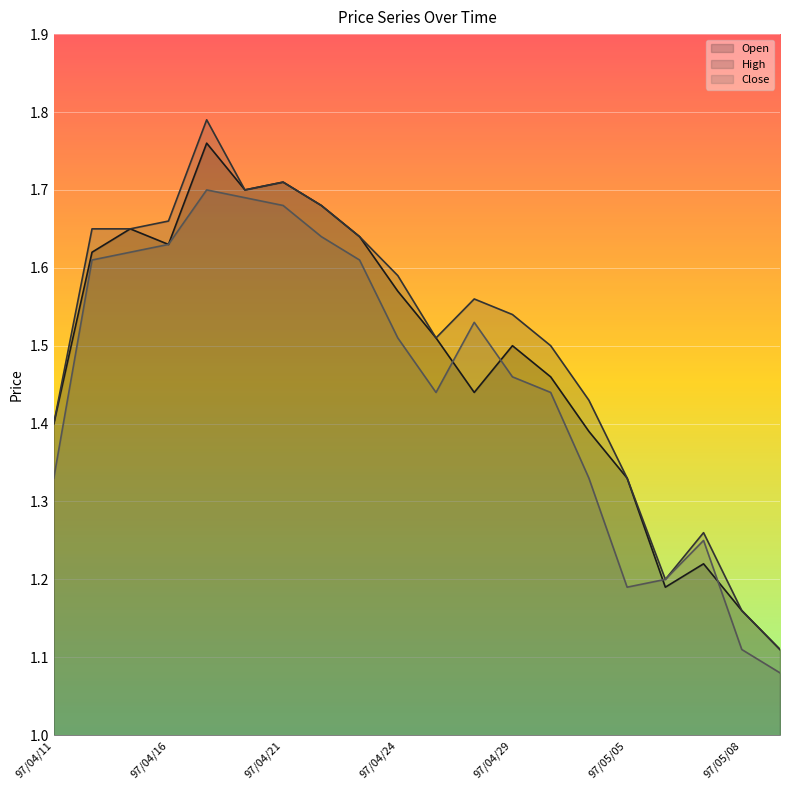

Which series has the widest spread of values?

High